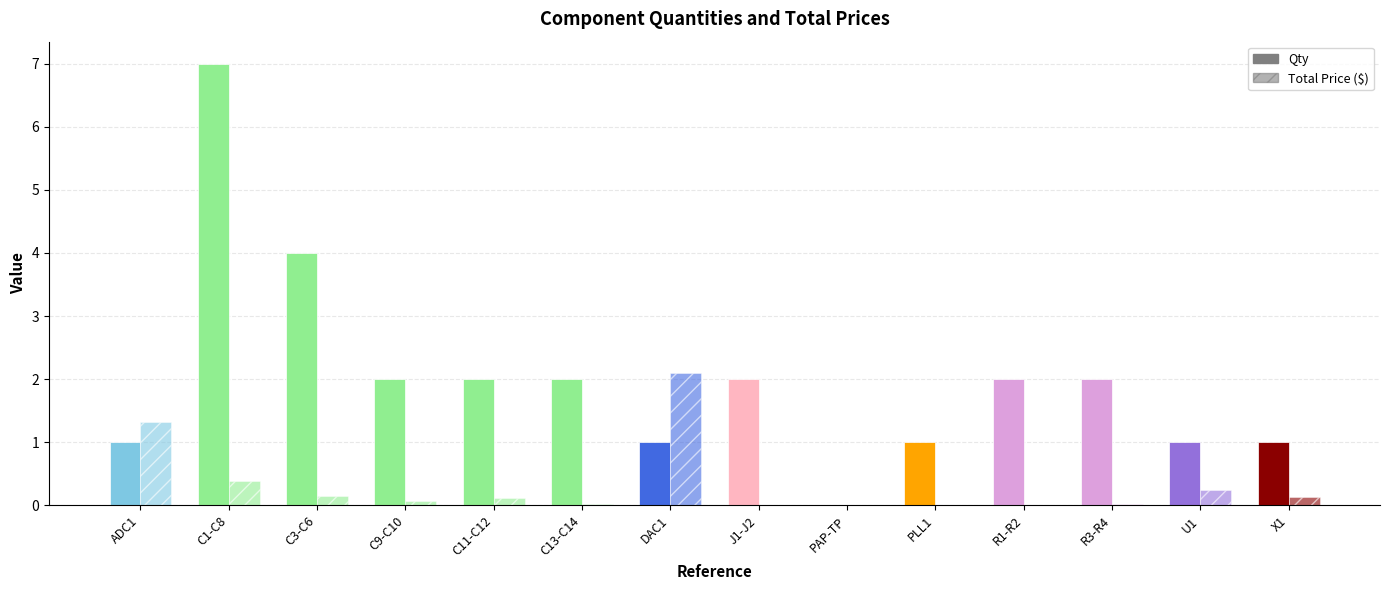

List the series in order of their overall mean, highest first.

Qty, Total Price ($)